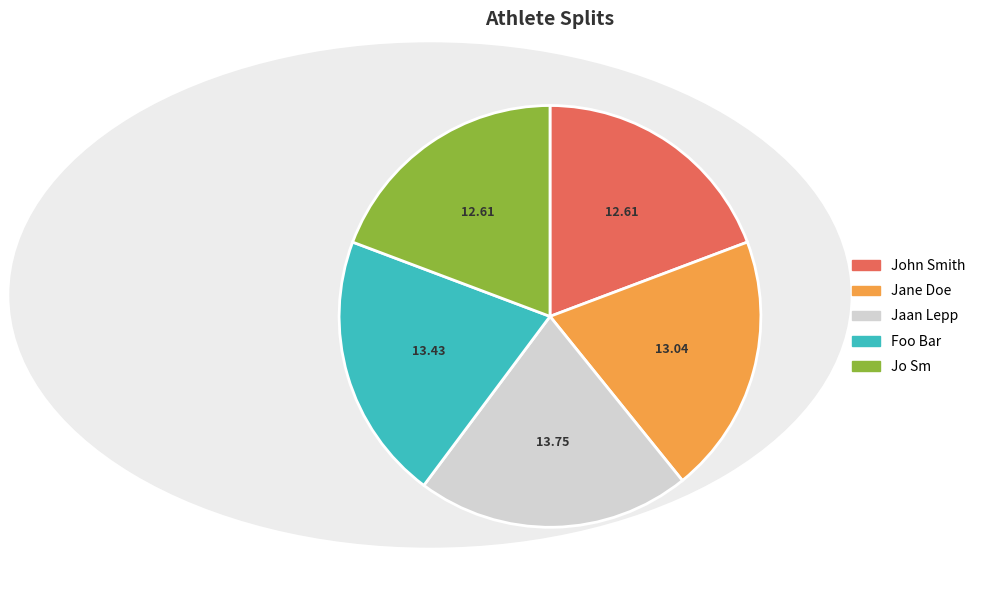

The Jaan Lepp slice represents 8% of the pie. True or false?

False